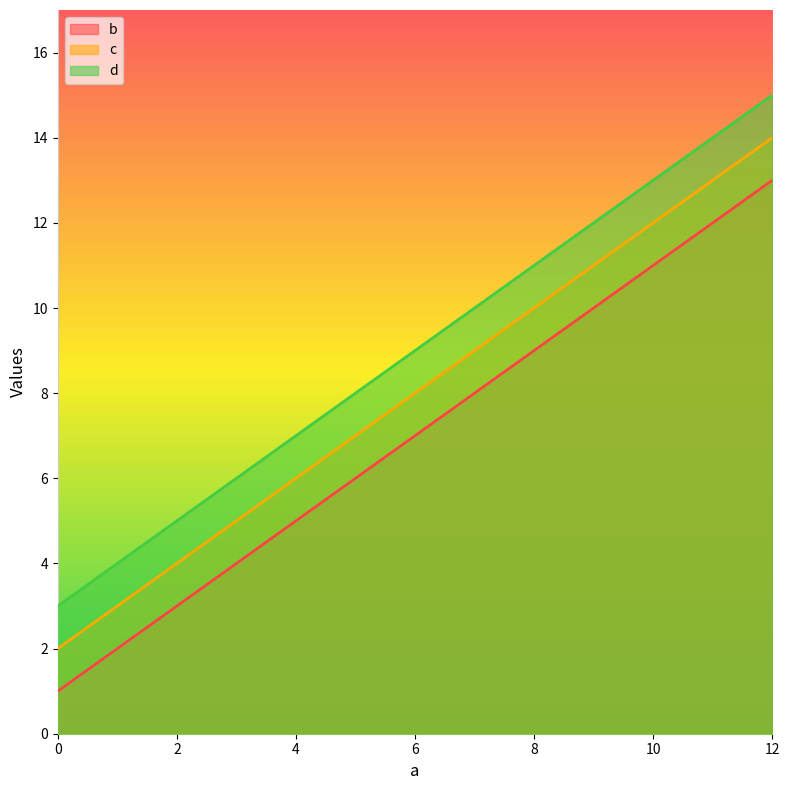

How many categories are shown in the chart?

4